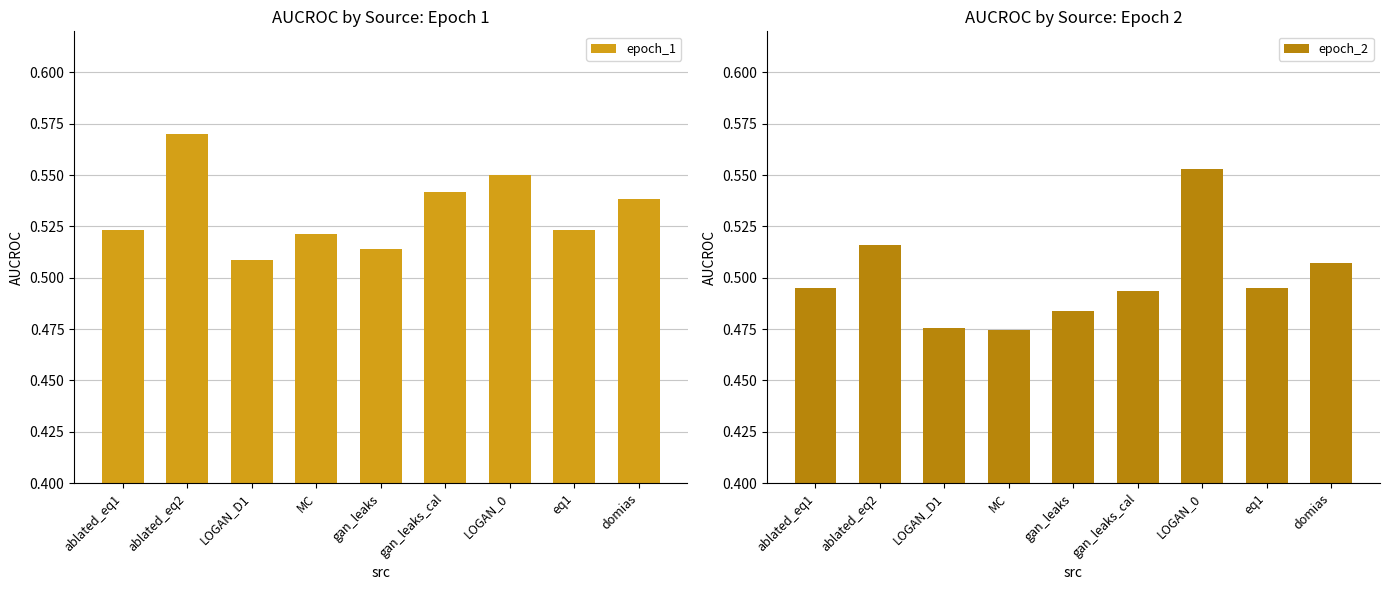

Between MC and eq1, which is larger?

eq1